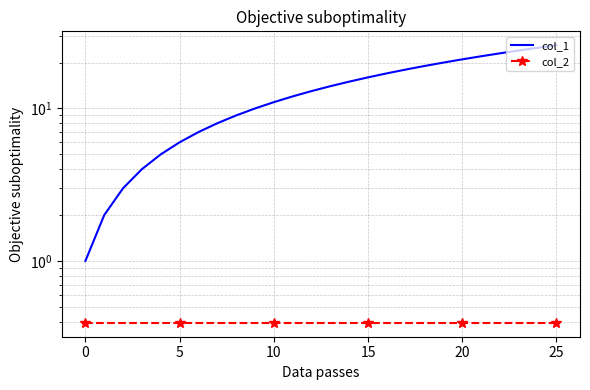

Which series has the largest total across all categories?

col_1